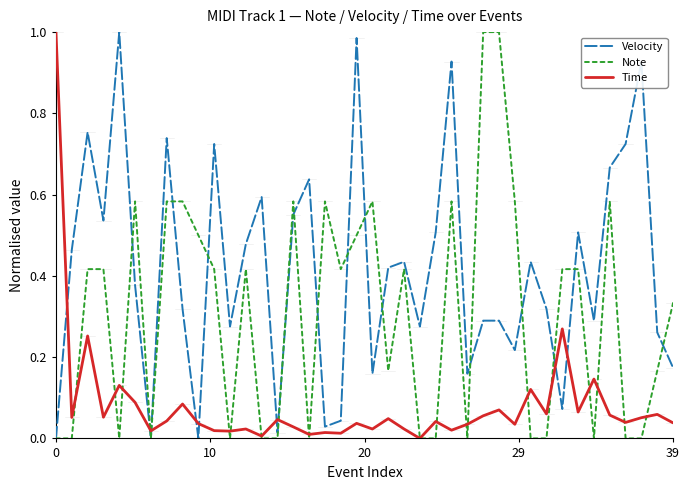

Rank the series by their average value, from highest to lowest.

Velocity, Note, Time